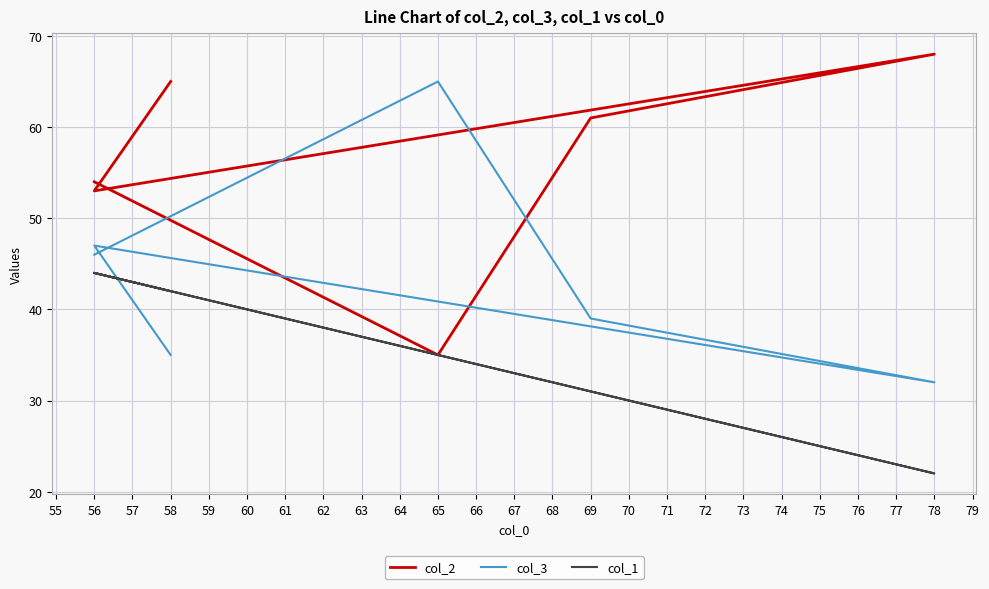

In col_1, how many points are higher than both neighbors (excluding endpoints)?

1